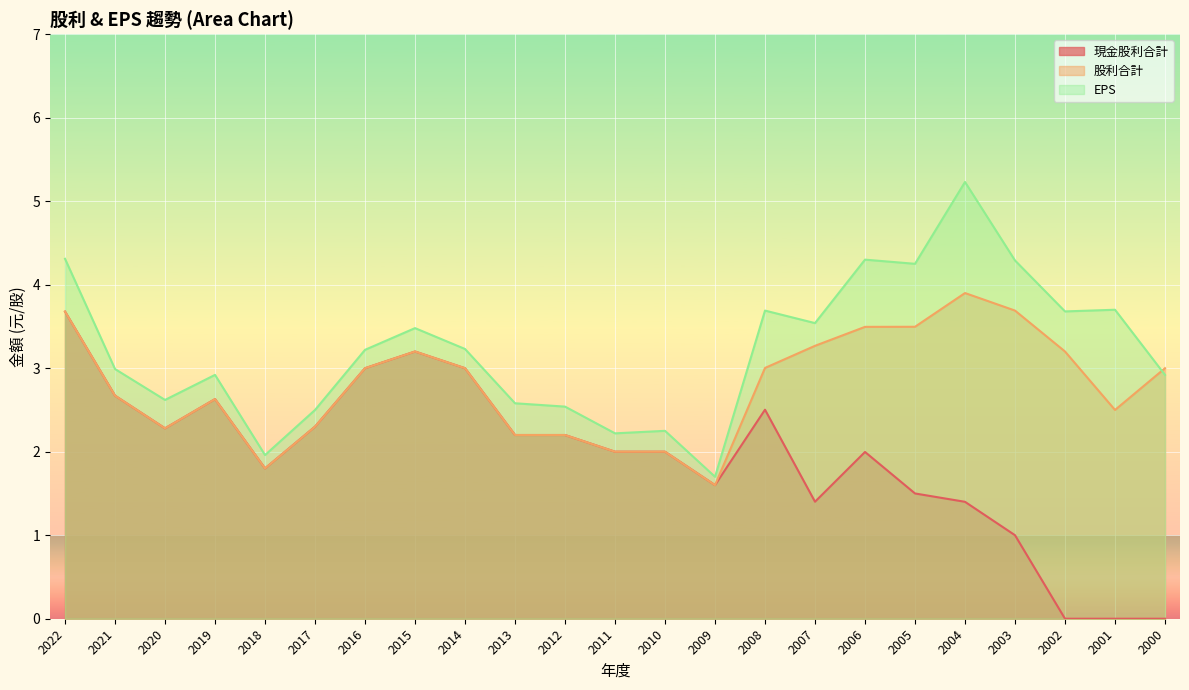

Rank the series by their maximum value, from lowest to highest.

現金股利合計, 股利合計, EPS